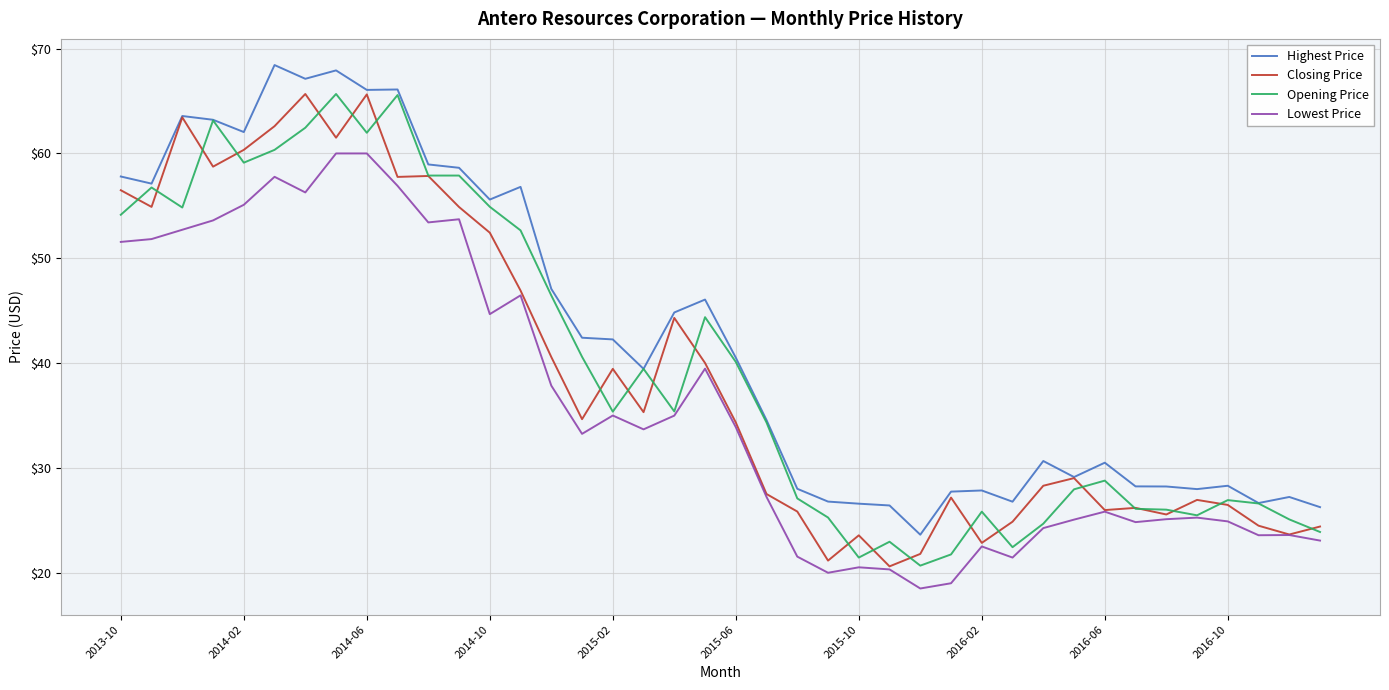

Which series has the largest total across all categories?

Highest Price